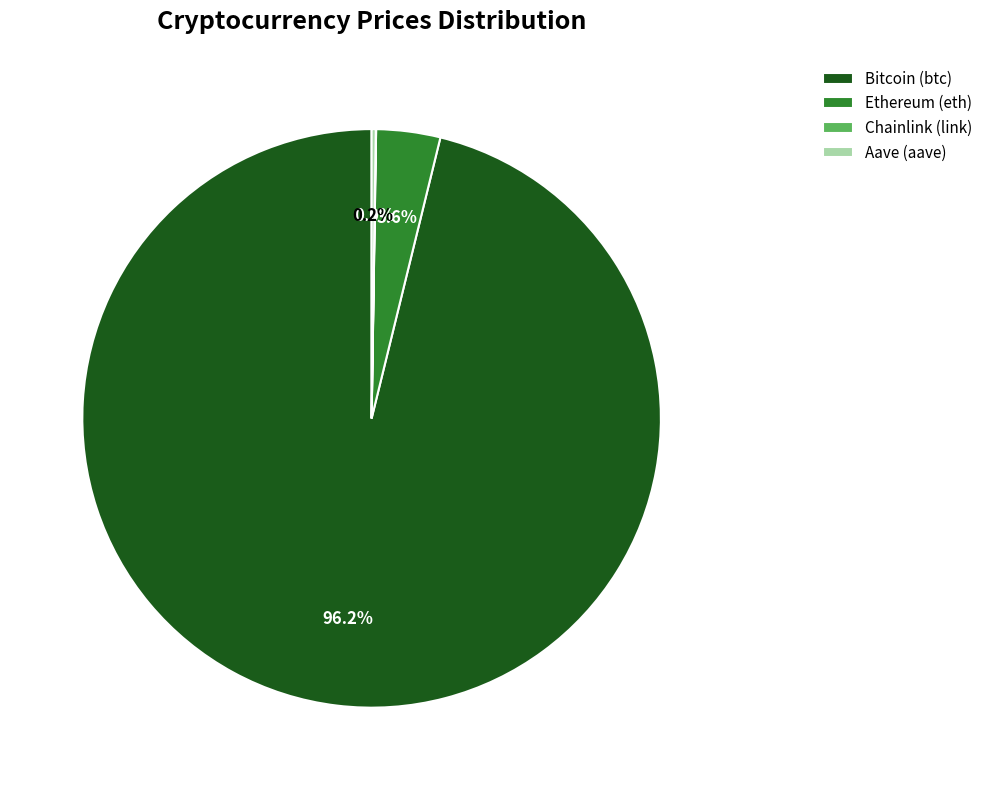

How much of the chart is everything except Bitcoin (btc)?

3.8%